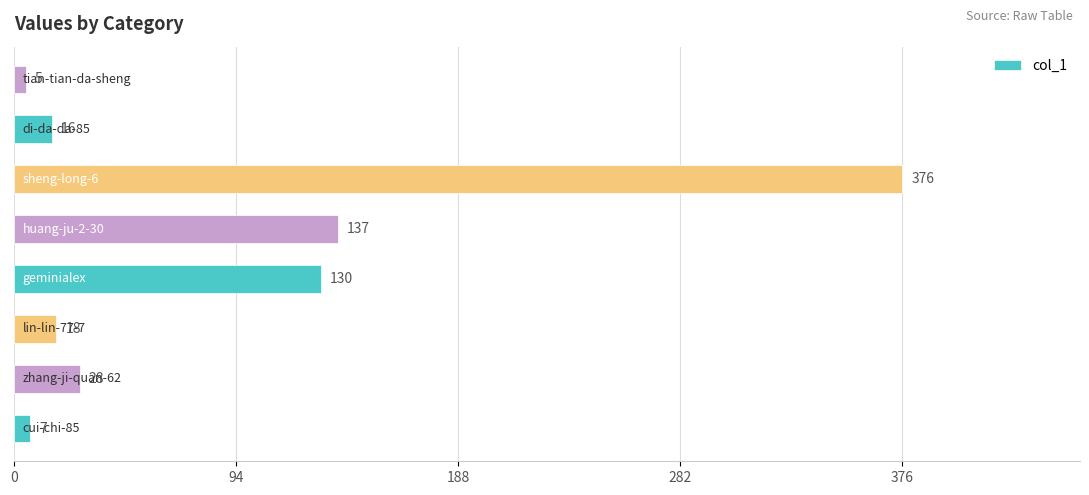

Reading bottom to top, list all the values displayed in this chart.

7	28	18	130	137	376	16	5